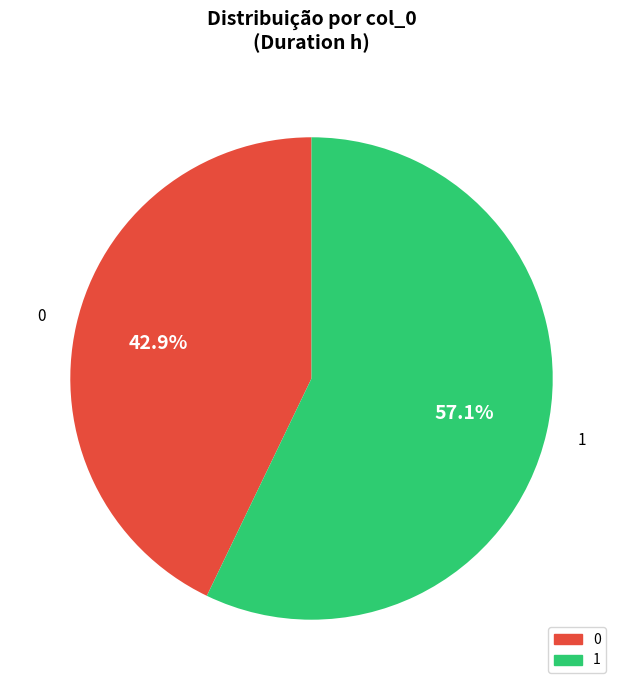

To the nearest percent, what is the difference between the largest and smallest slice percentages?

14%